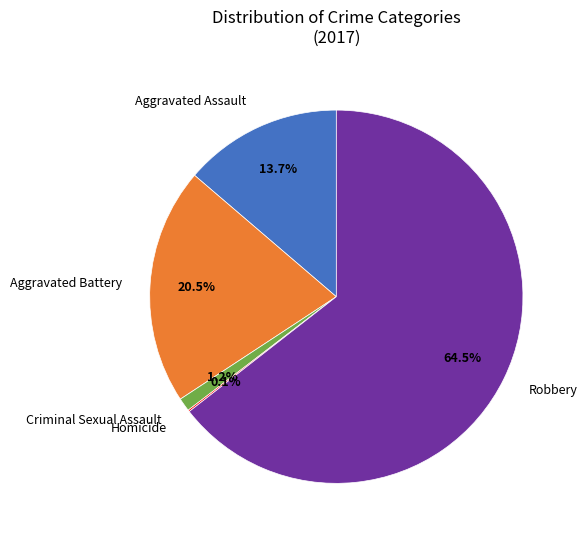

Does any single category account for the majority?

Yes